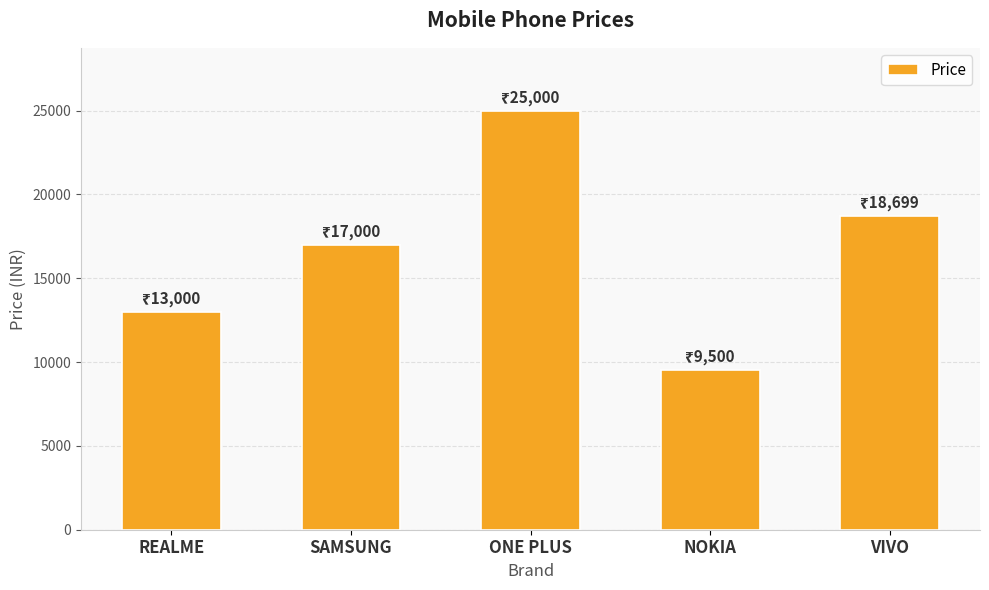

What is the sum of all values?

83199